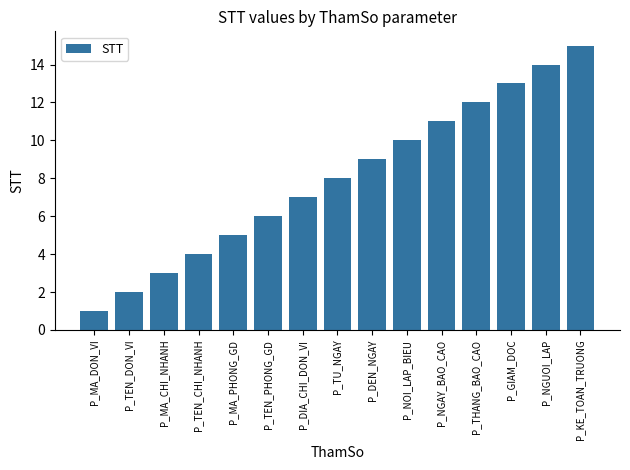

What is the sum of all values?

120